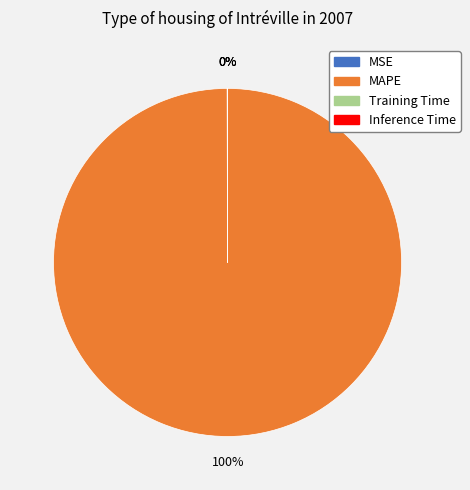

To the nearest percent, what is the average slice percentage?

25%